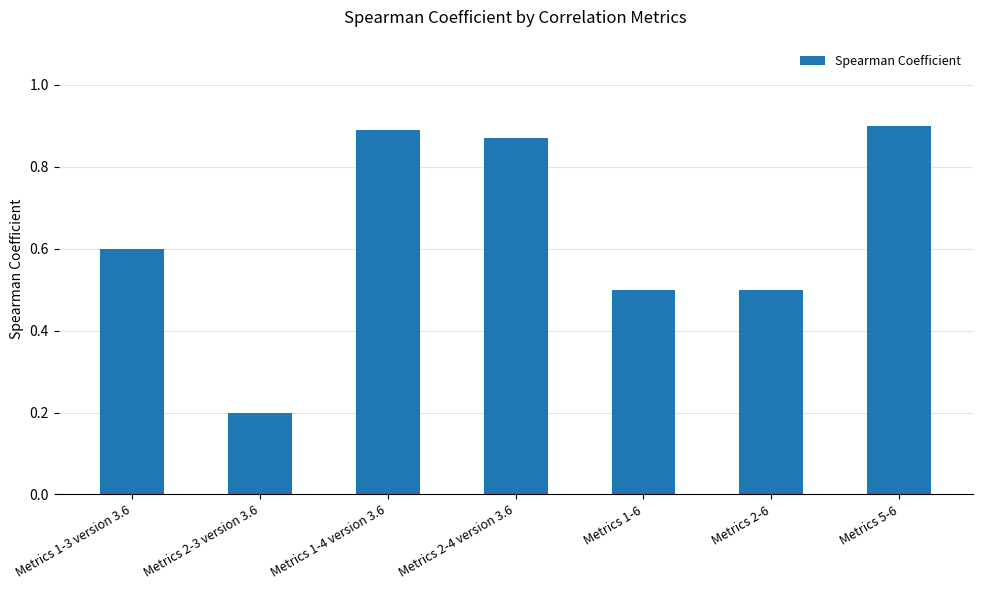

Between Metrics 1-6 and Metrics 2-3 version 3.6, which is larger?

Metrics 1-6